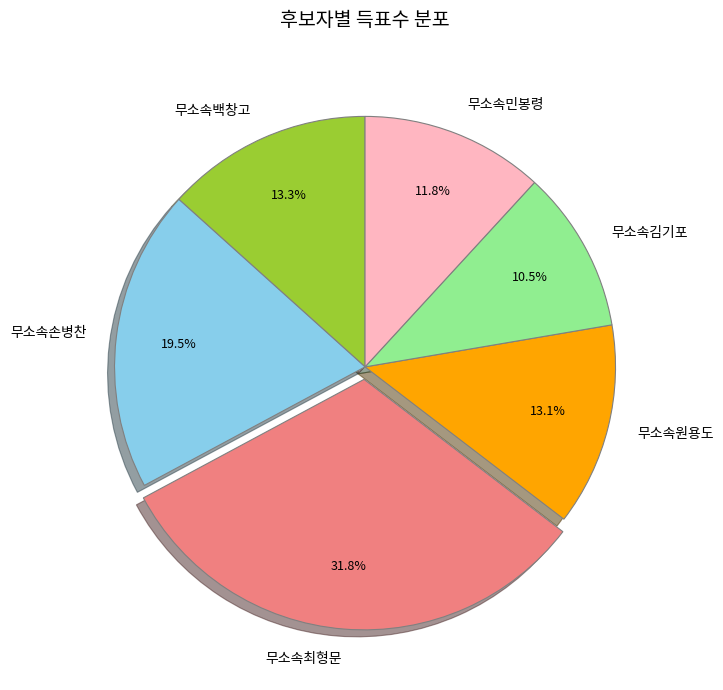

What percentage do 무소속최형문 and 무소속민봉령 together represent?

43.6%